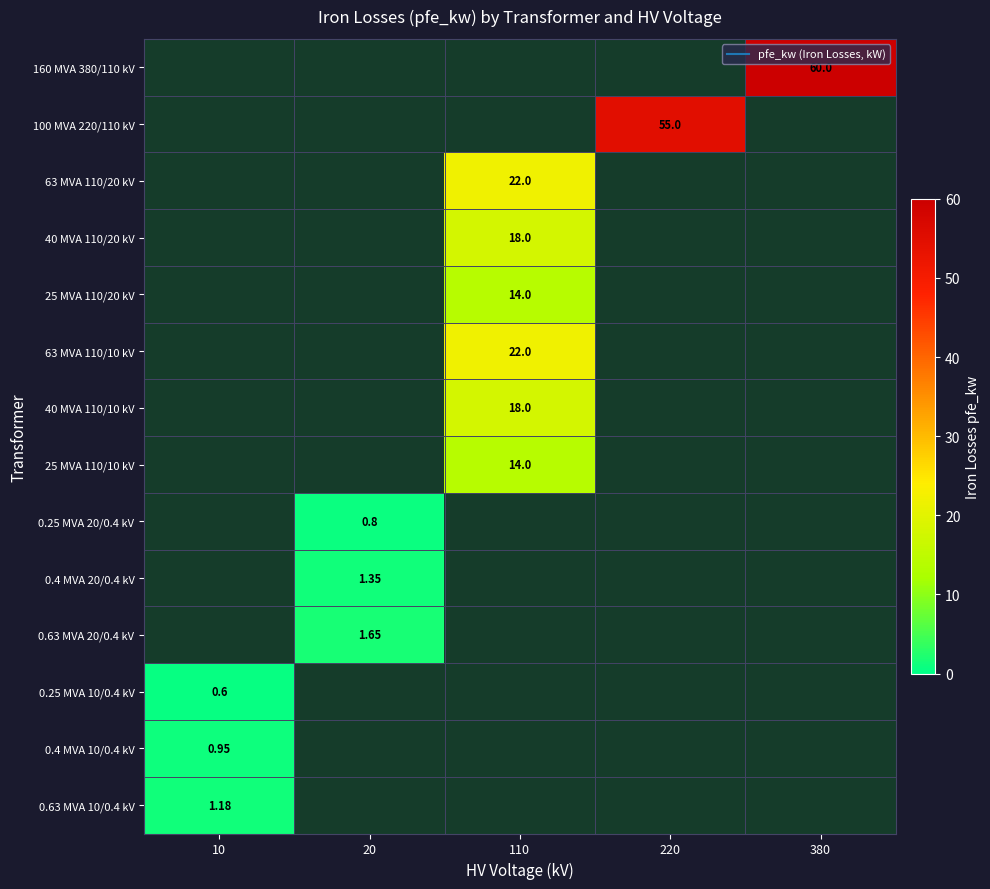

Is the value of 160 MVA 380/110 kV at 220 greater than the value of 25 MVA 110/10 kV at 20?

No